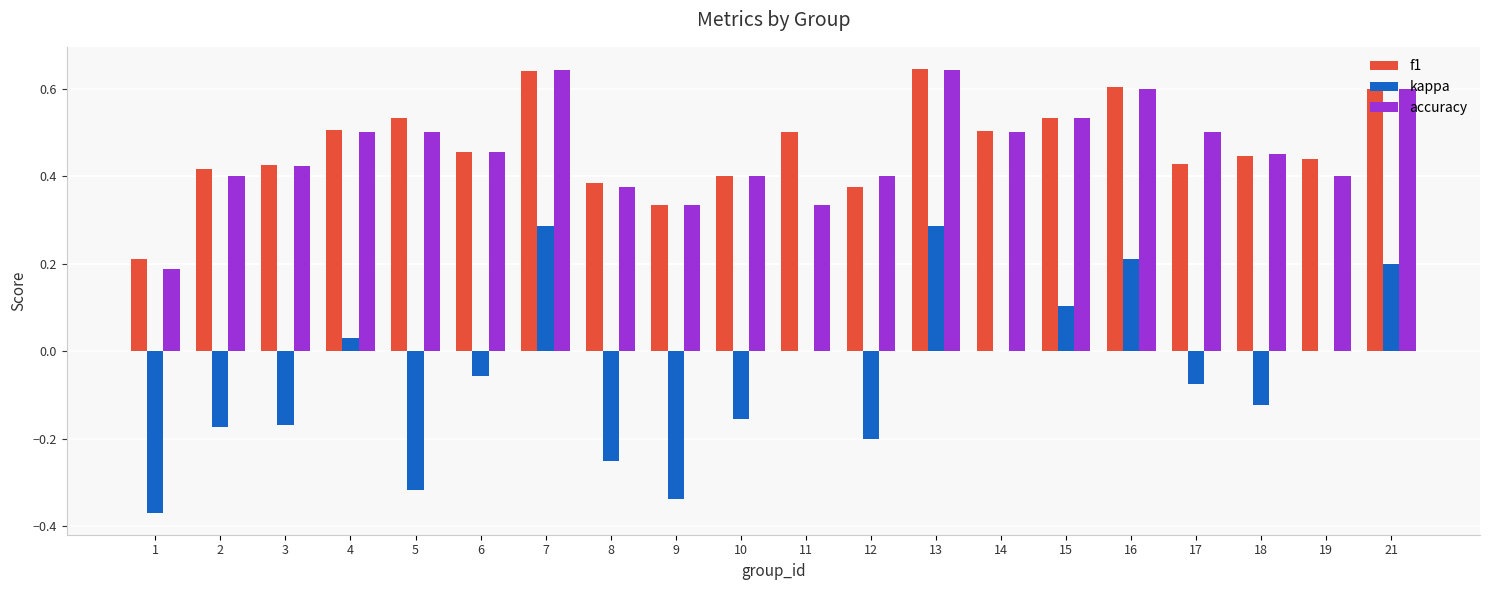

How many accuracy values are between 0 and 1?

20